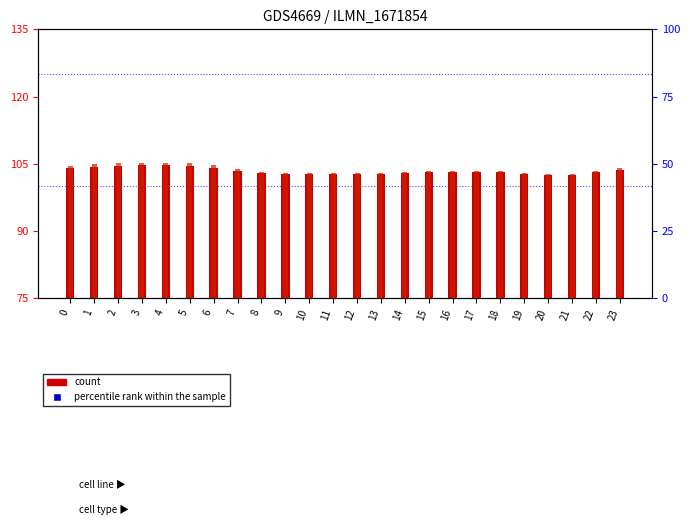

At which category is the sum across all series the highest?

4